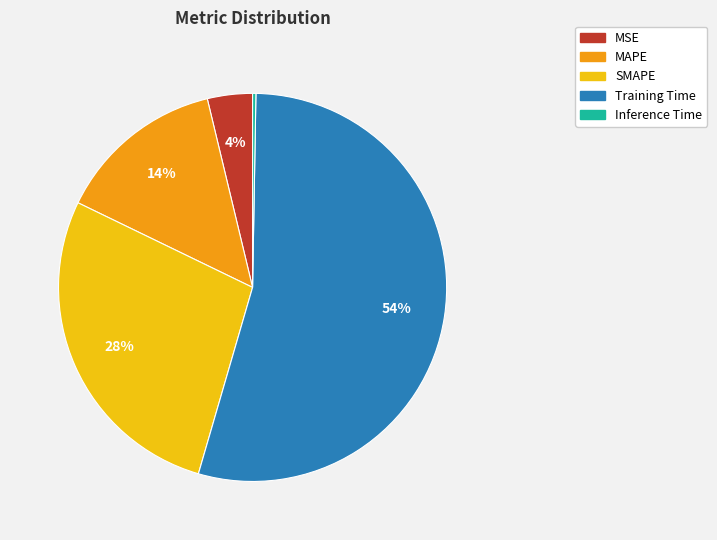

What percentage is the Training Time slice, to the nearest percent?

54%